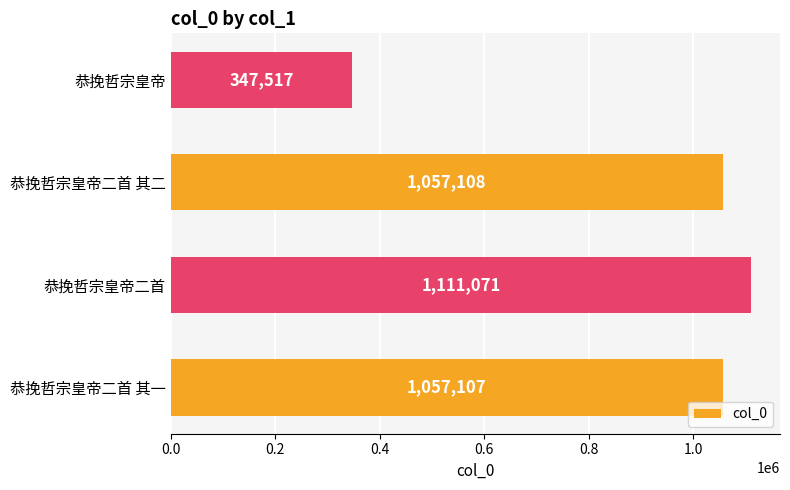

What is the change in value from 恭挽哲宗皇帝二首 其二 to 恭挽哲宗皇帝?

-709591